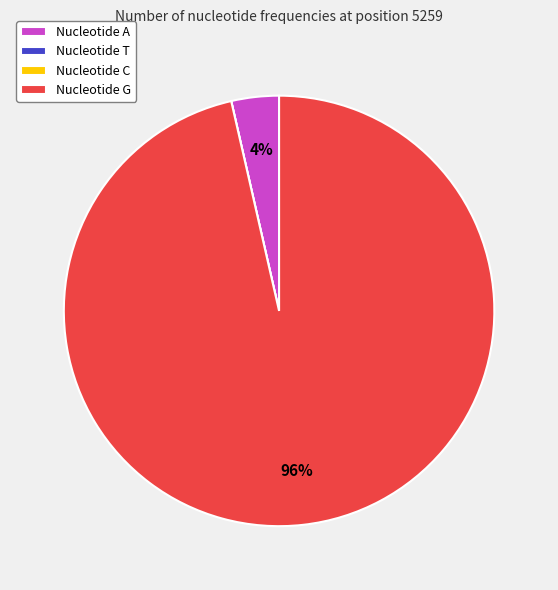

Which slice represents more than half of the pie?

Nucleotide G